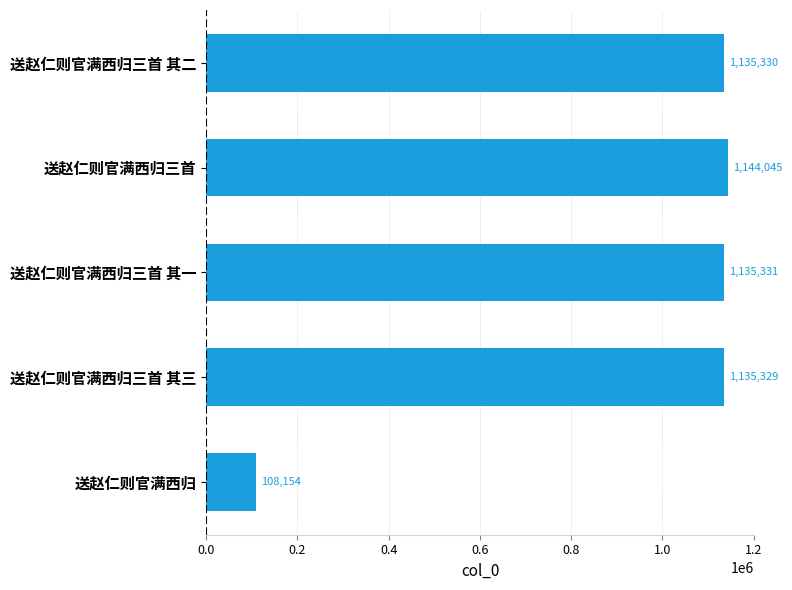

Approximately how many times larger is the value at 送赵仁则官满西归三首 其三 compared to 送赵仁则官满西归三首 其一?

1.0